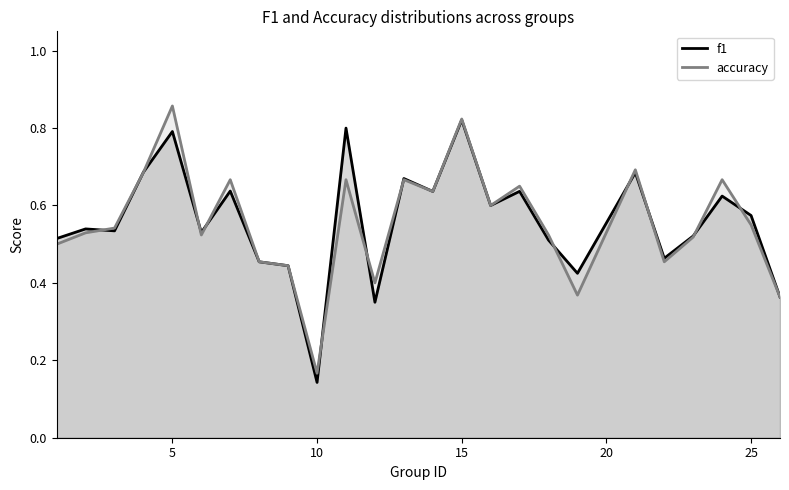

What is the sum of all accuracy values?

14.0